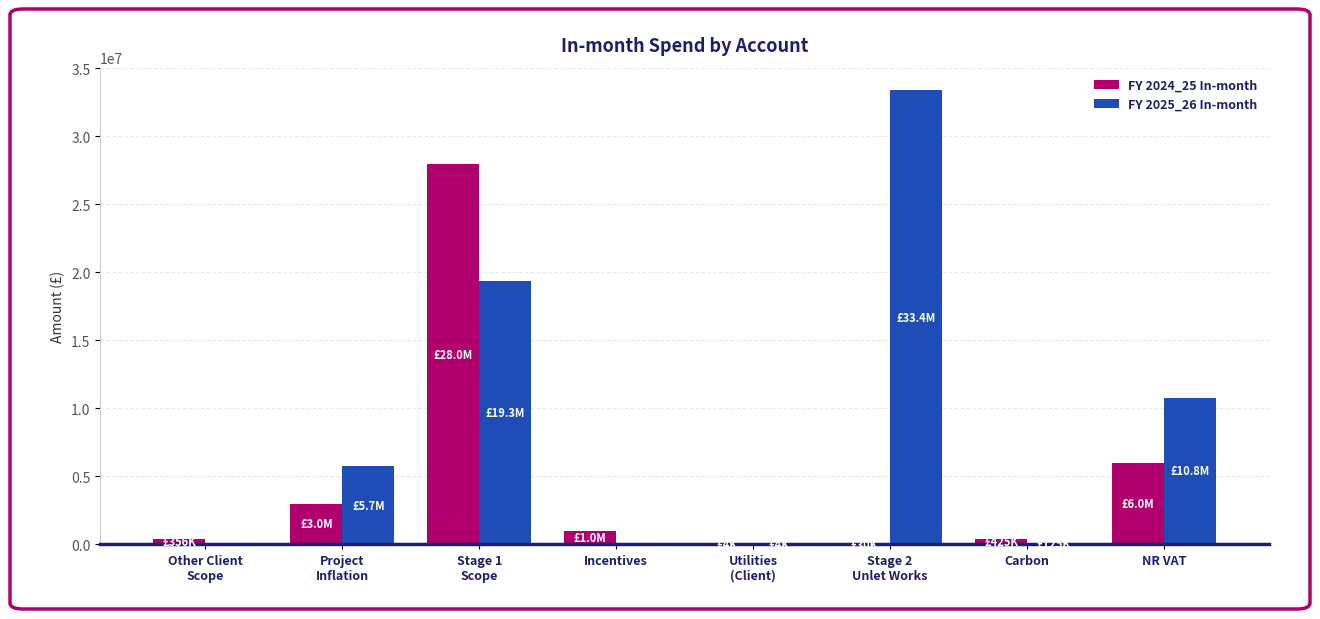

What is the spread (max minus min) of values at Incentives?

1000000.0